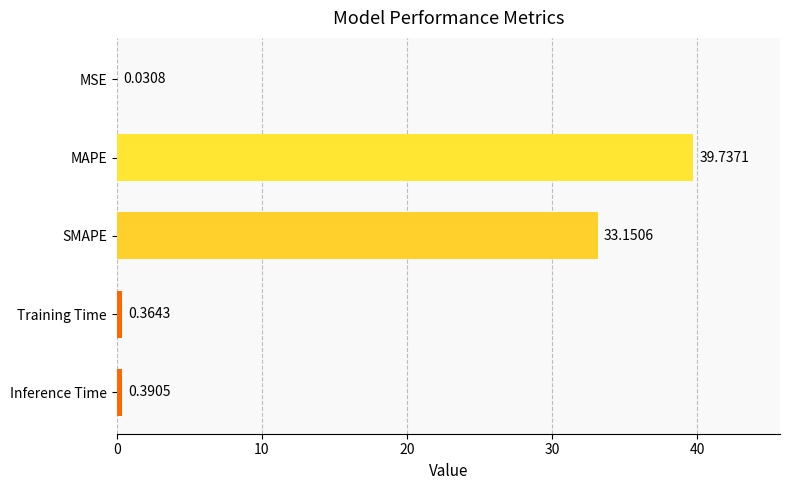

What is the ratio of the value at MAPE to the value at SMAPE?

1.2